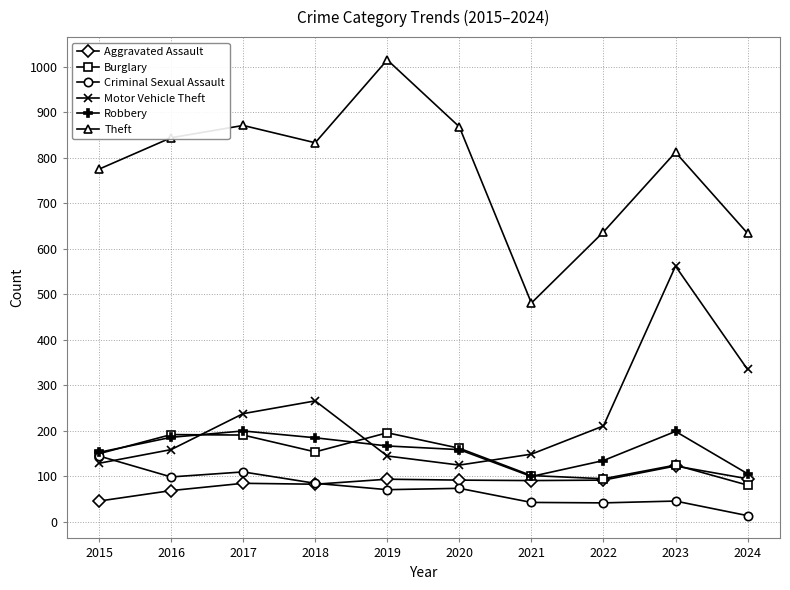

Which category has the highest value across all series?

2019